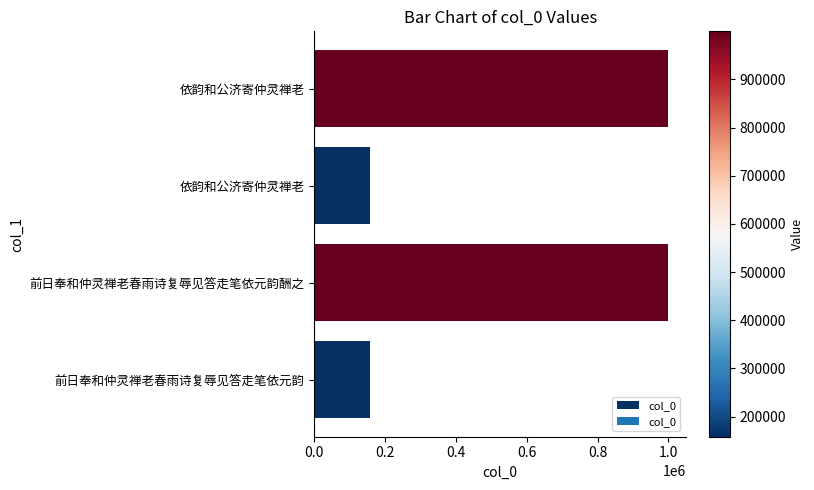

Does the chart contain any negative values?

No